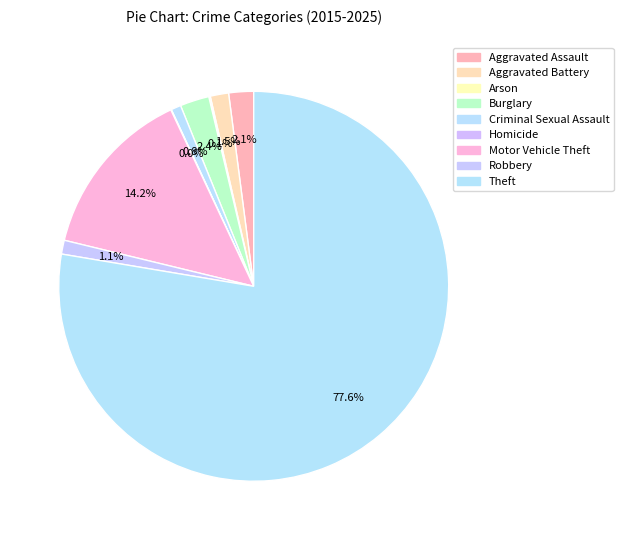

To the nearest percent, what is the average slice percentage?

11%